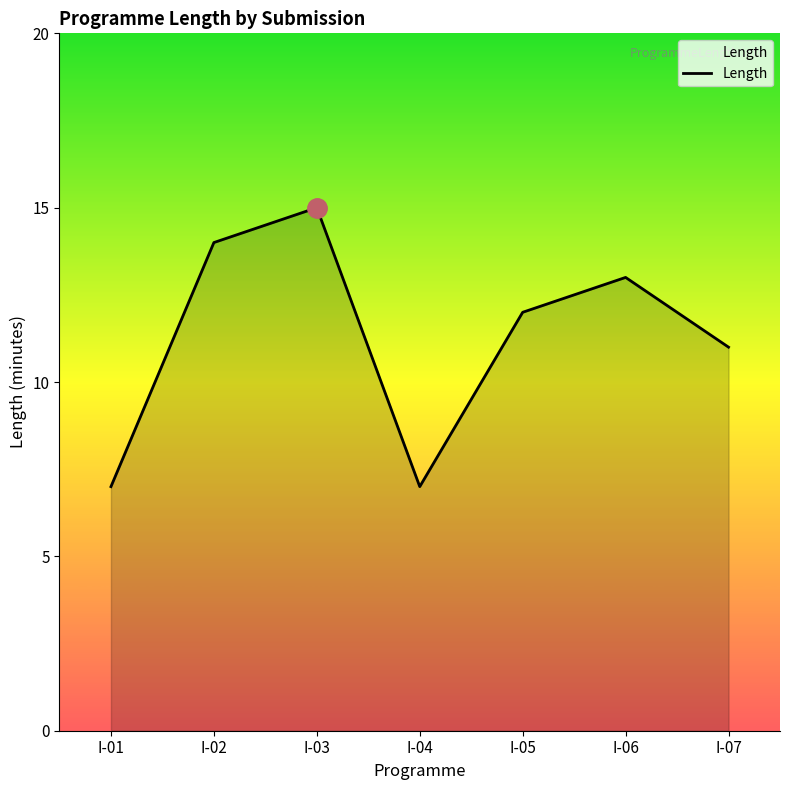

Where does the data first go above 12?

I-02